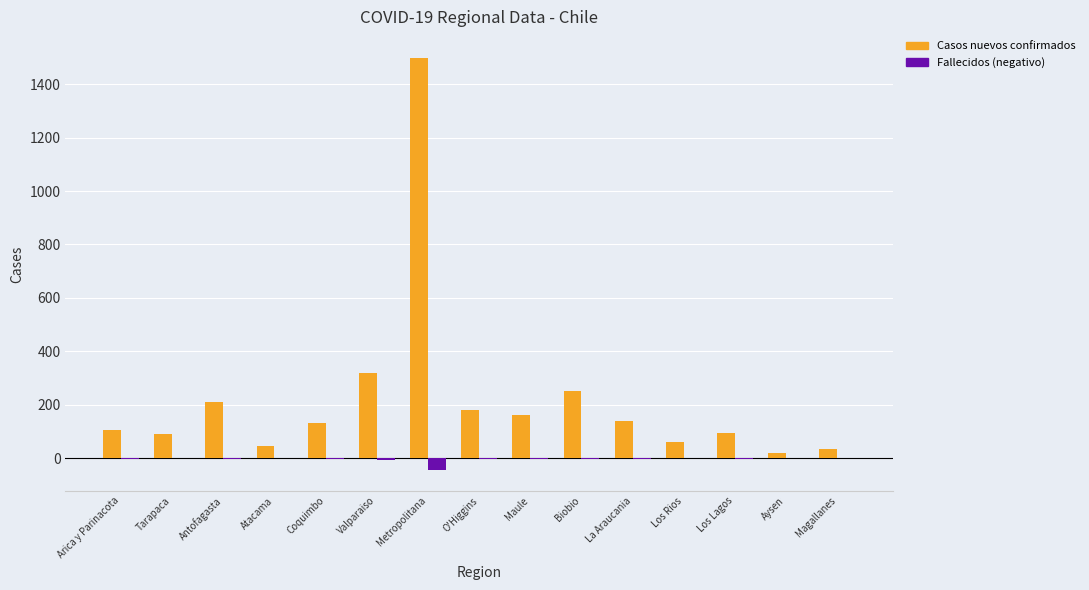

Which series has the largest total across all categories?

Casos nuevos confirmados